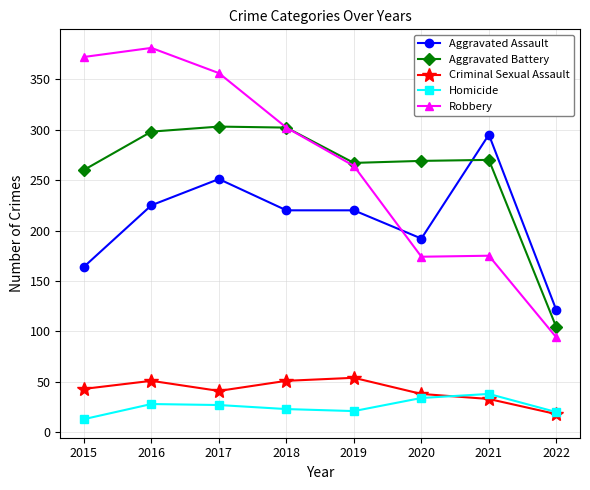

Rank the series at 2017 from highest to lowest value.

Robbery, Aggravated Battery, Aggravated Assault, Criminal Sexual Assault, Homicide